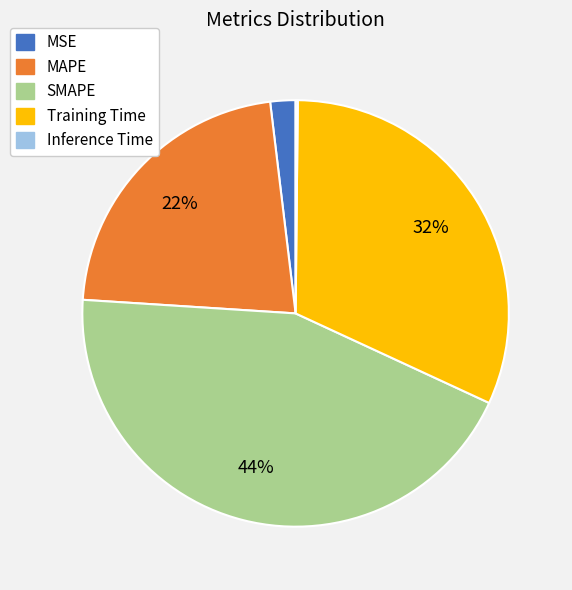

Which slice is the largest?

SMAPE